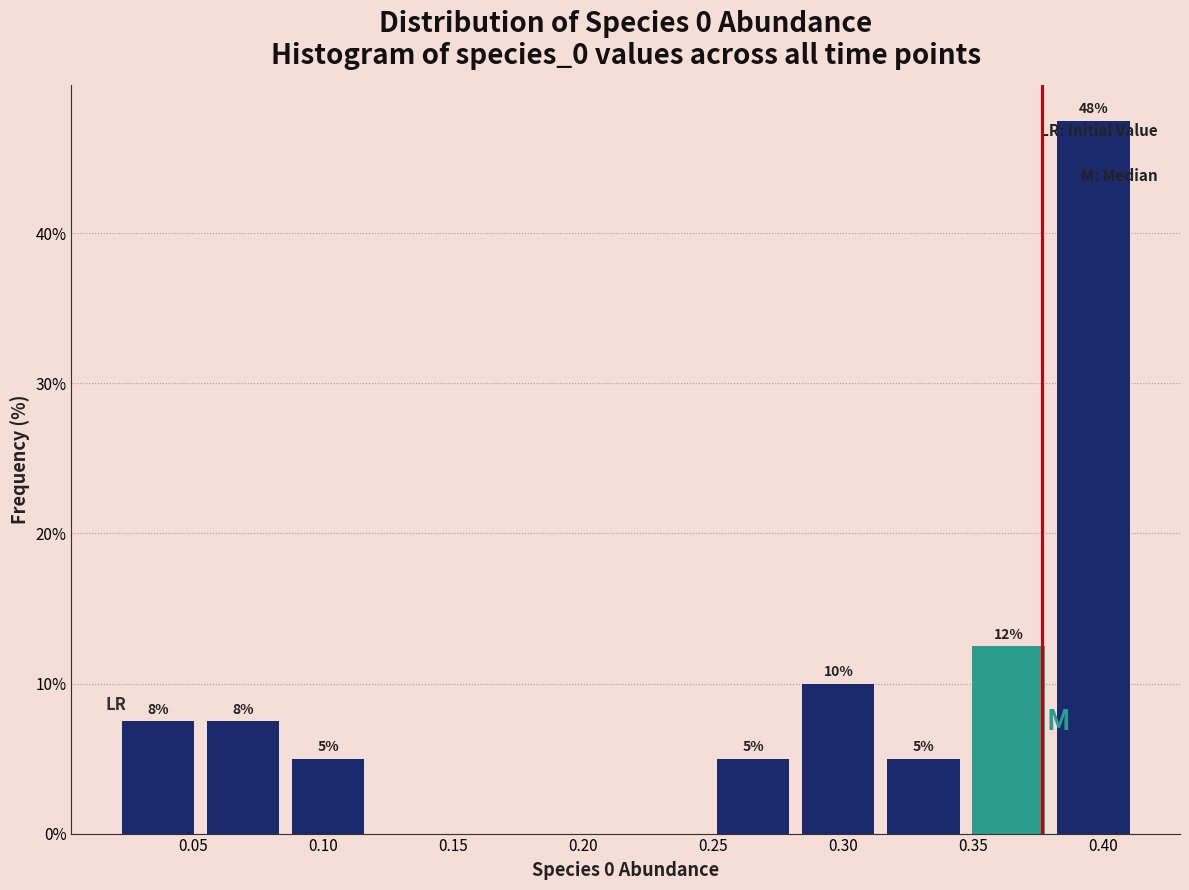

Over which range of the x-axis is the bar tallest?

0.380 to 0.415